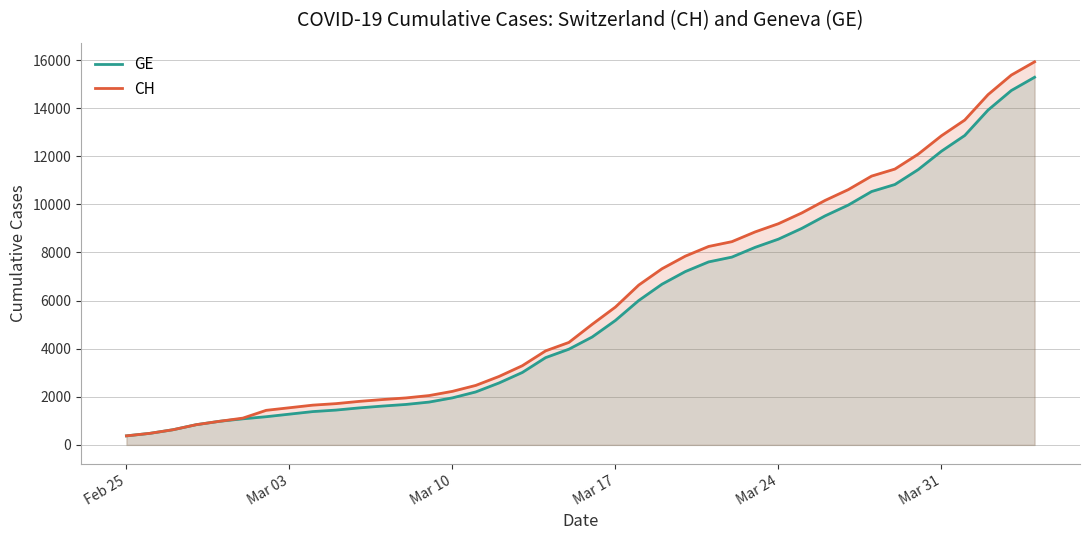

Which series has the largest range (max minus min)?

CH